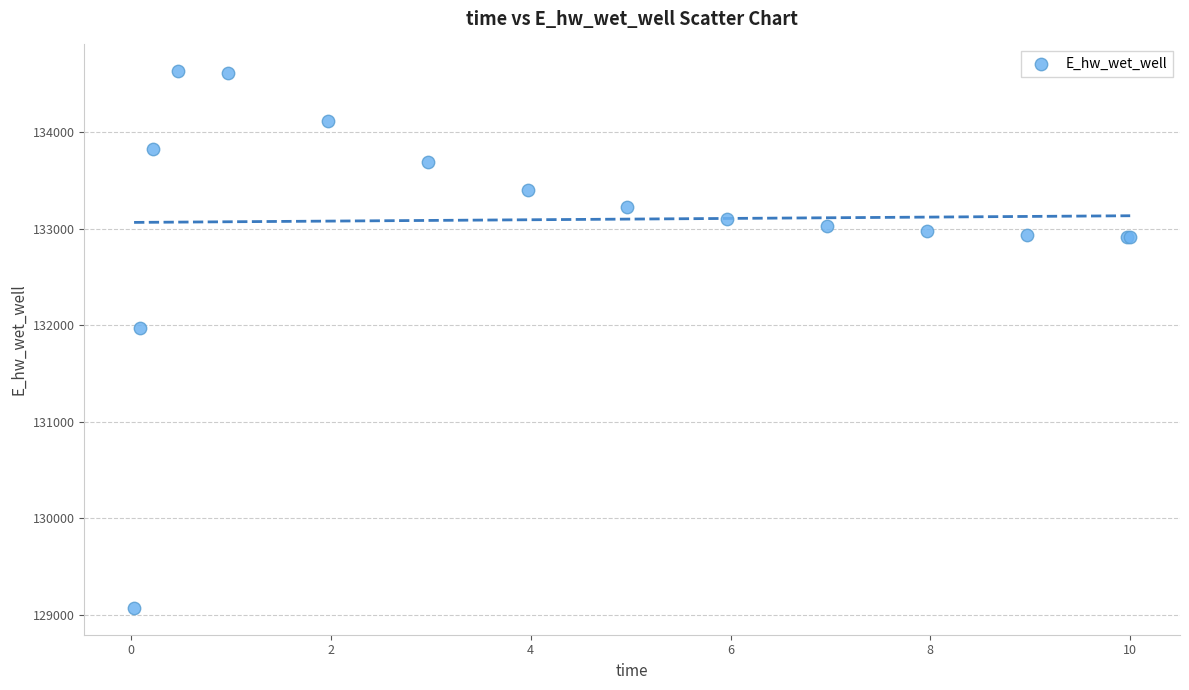

What Y value in the scatter plot is closest to 131850?

131971.8